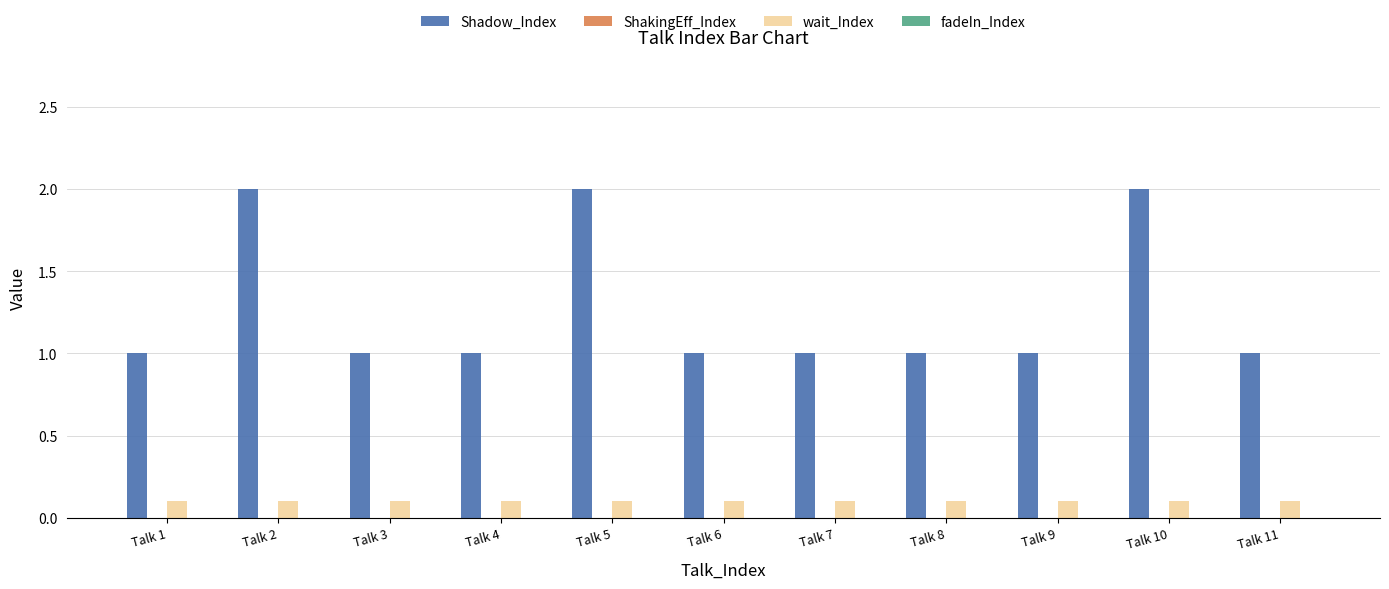

Count the Shadow_Index values in the range 1 to 2.

11